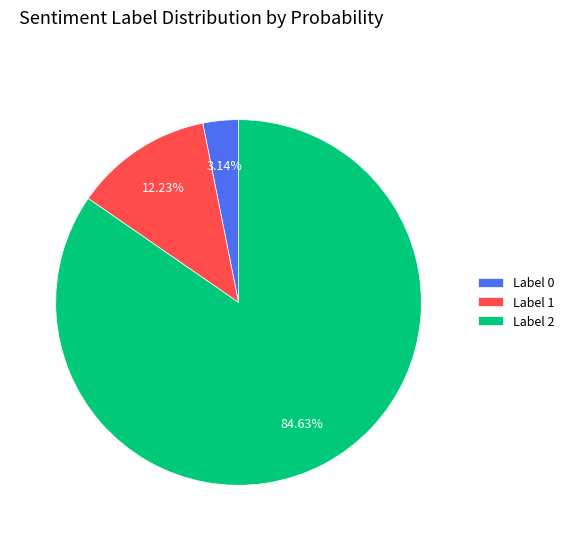

Is there a majority slice in this chart?

Yes